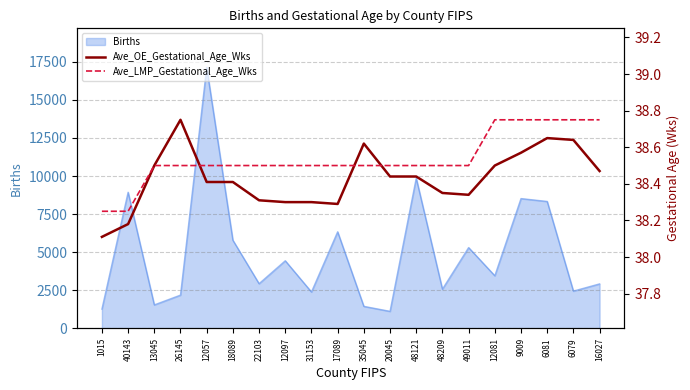

What is the minimum value for Births?

1116